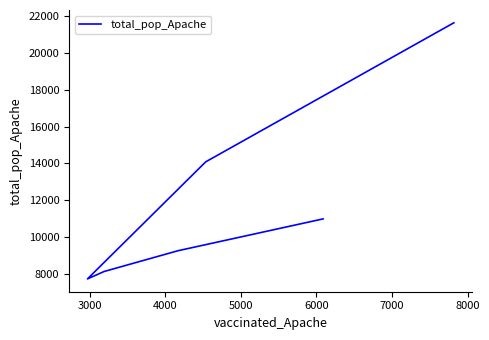

What is the difference between the maximum and minimum values?

13907